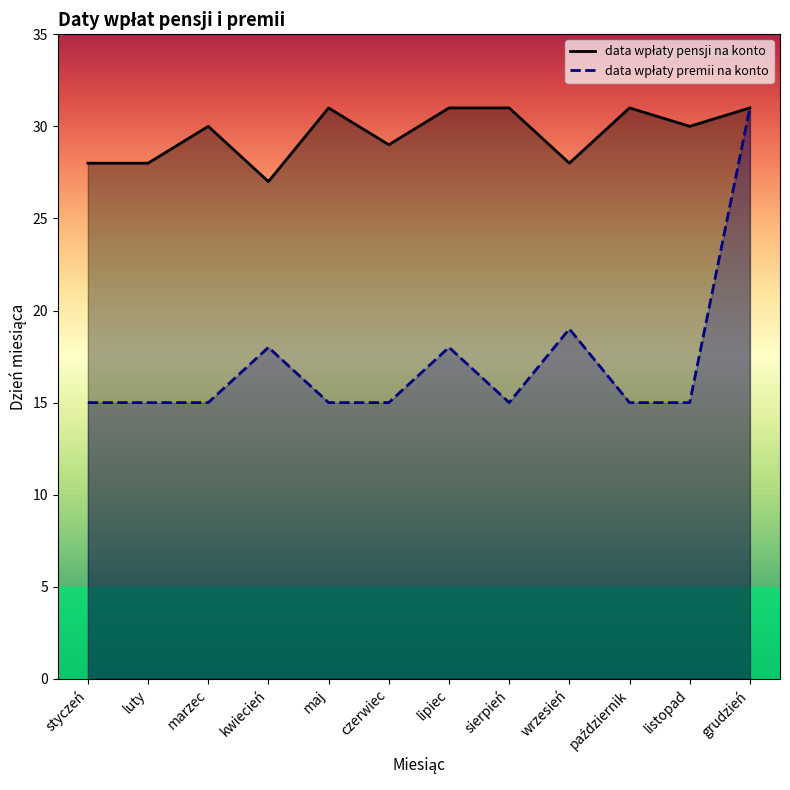

True or false: data wpłaty premii na konto and data wpłaty pensji na konto cross at least once.

False